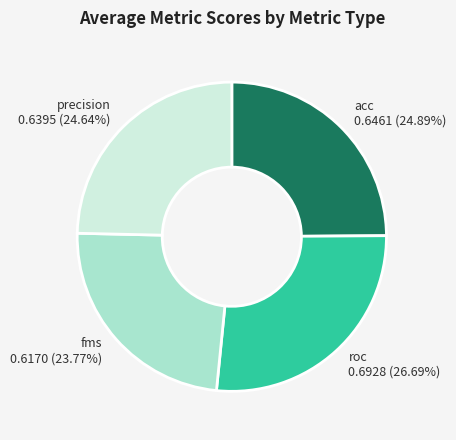

Between fms and acc, which is larger?

acc